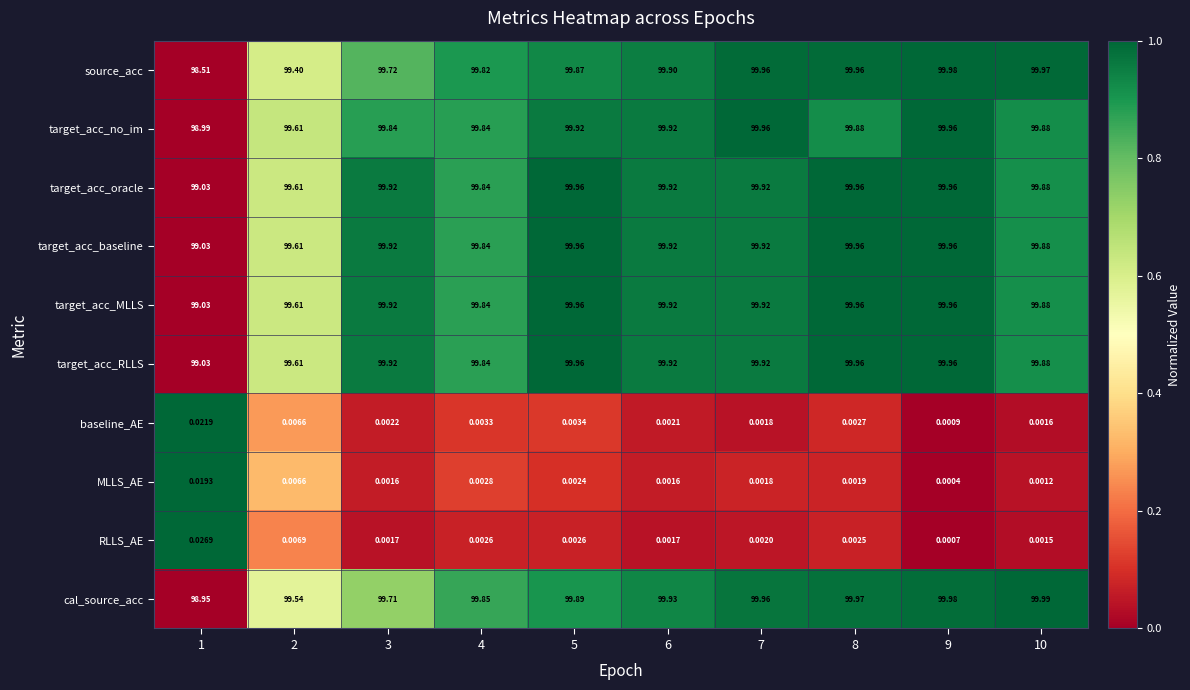

Is the value of cal_source_acc at 7 greater than the value of target_acc_oracle at 4?

Yes